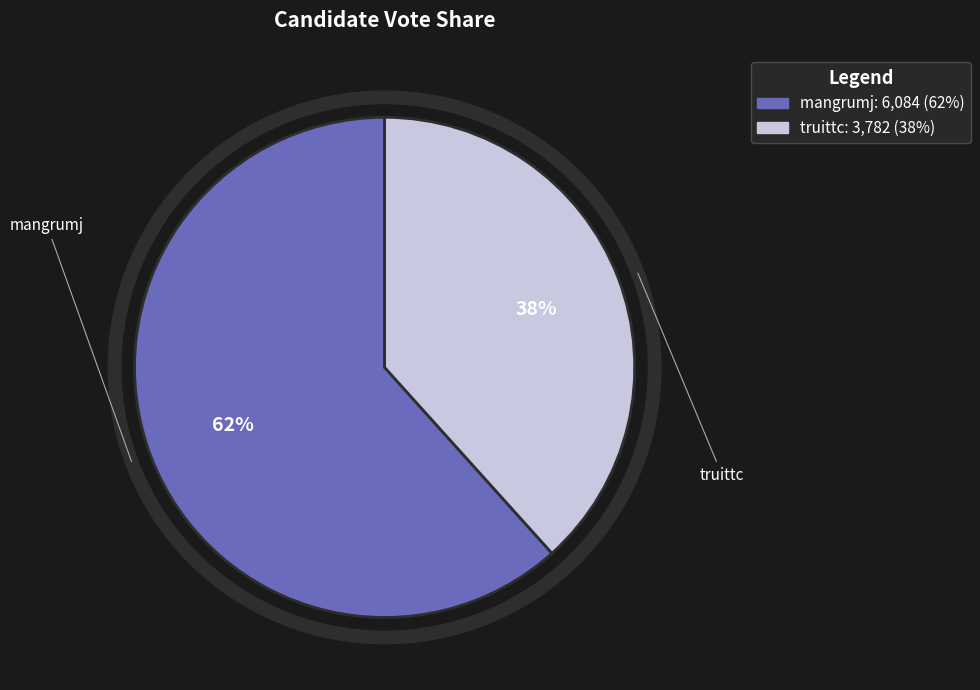

Does truittc account for over 50% of the chart?

No